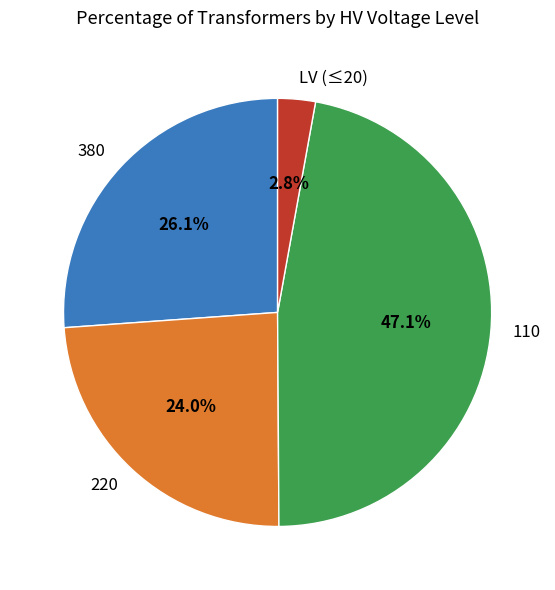

To the nearest percent, what is the difference between the largest and smallest slice percentages?

44%